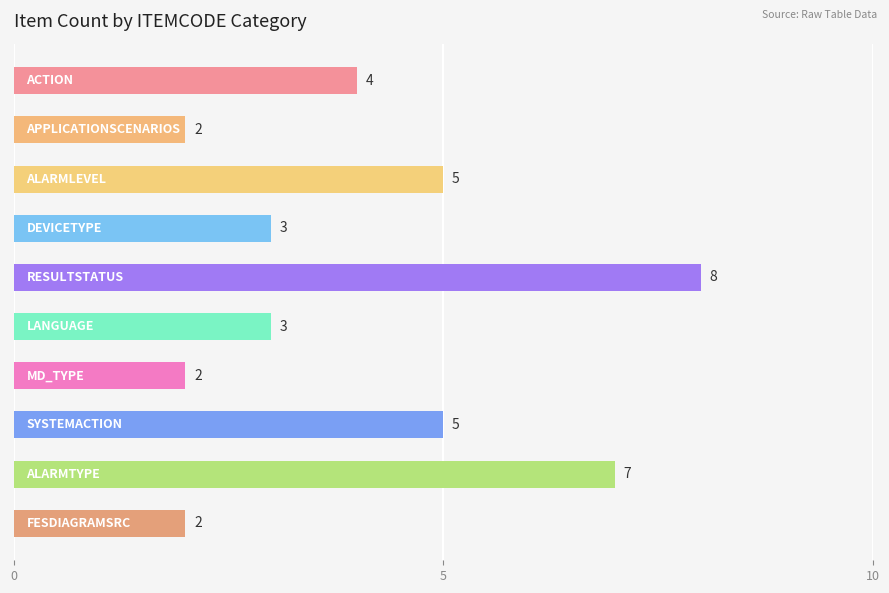

What is the minimum value shown in the chart?

2